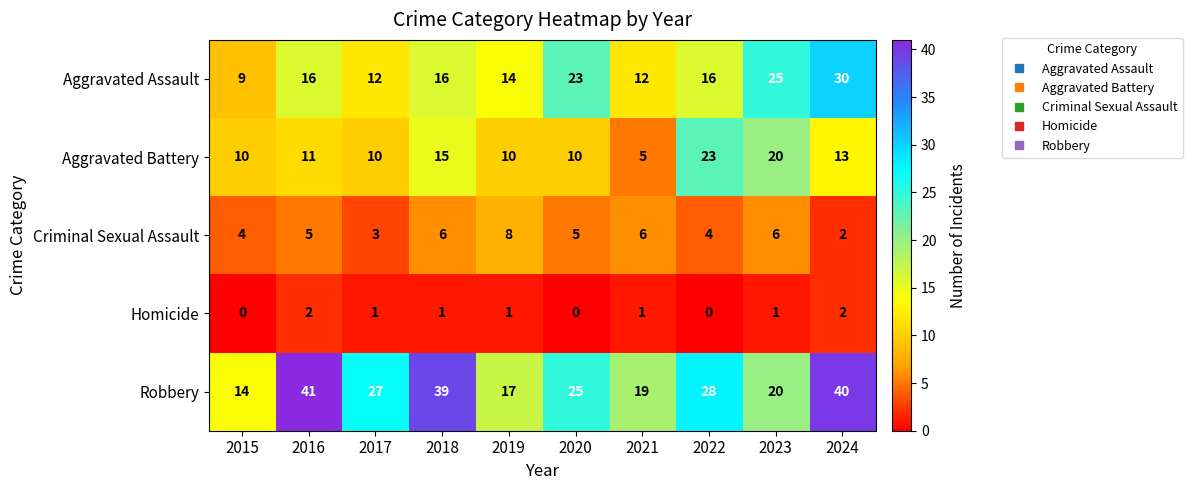

What is the lowest value of the Aggravated Battery series?

5